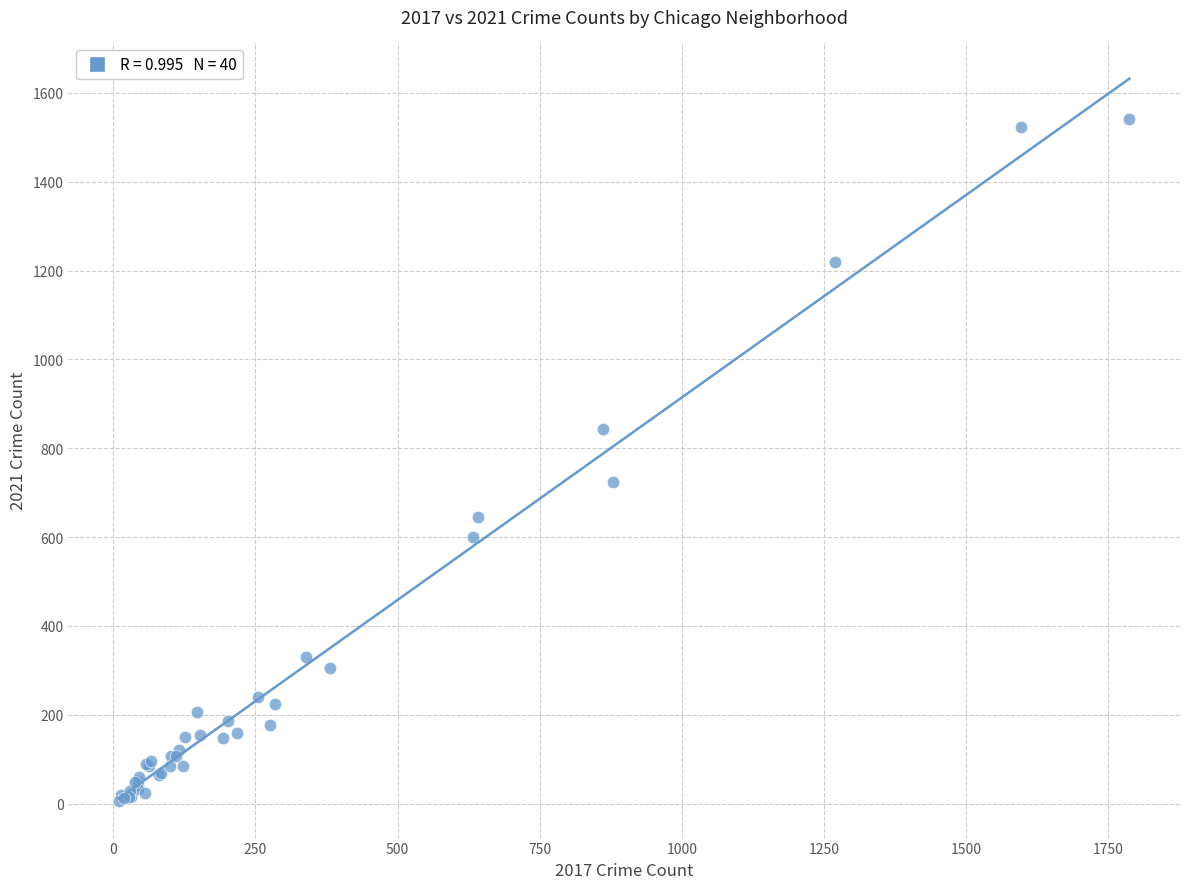

What Y value in the scatter plot is closest to 773?

725